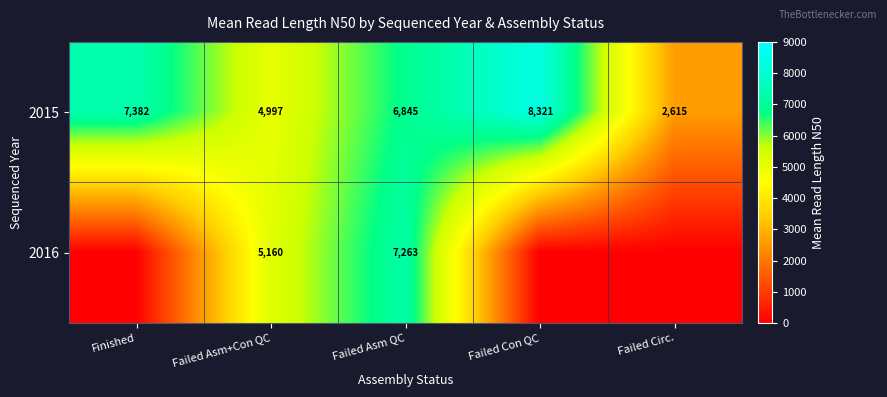

Where does the 2015 series first go above 6845?

Finished